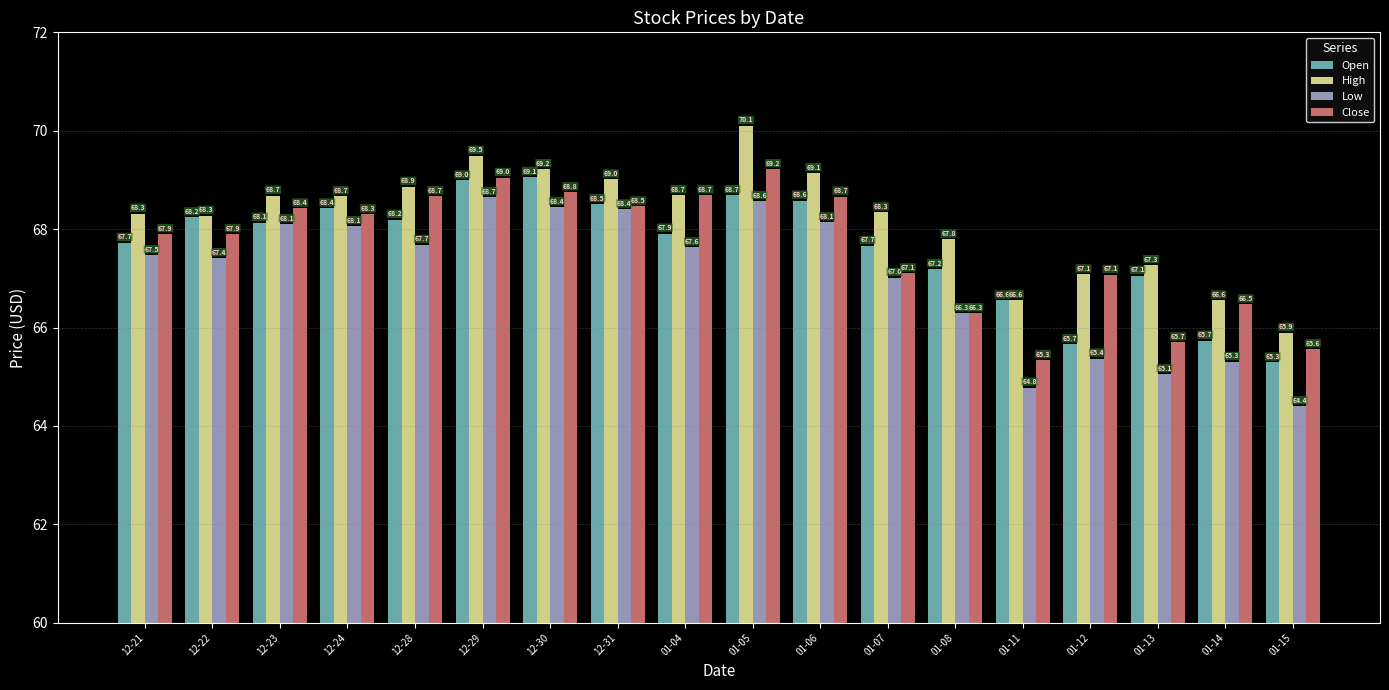

Count the number of categories in the chart.

18